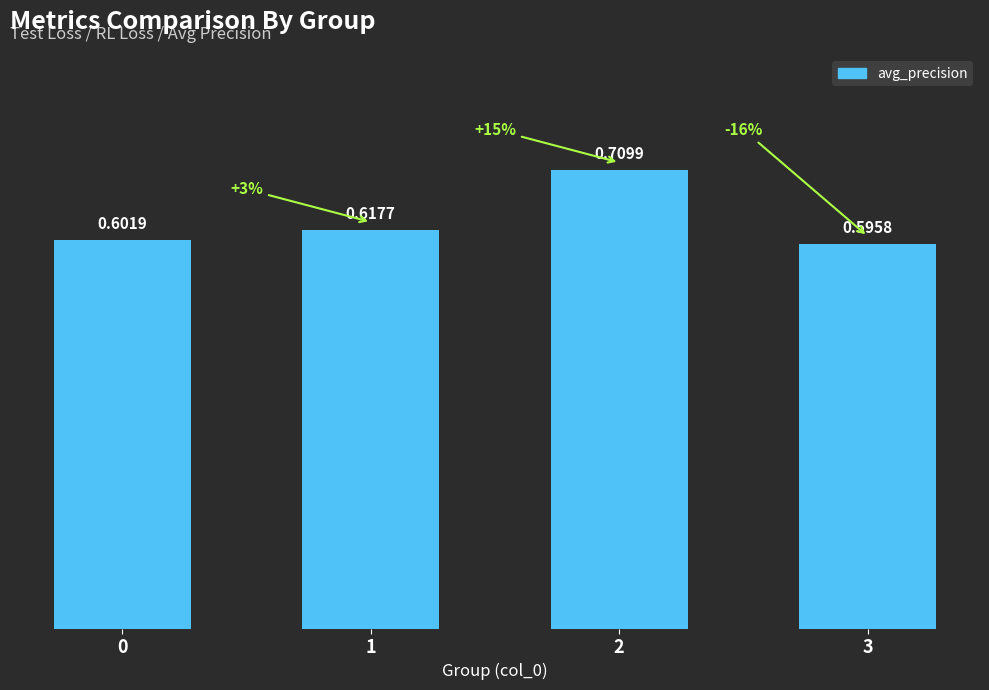

What is the difference between the maximum and minimum values?

0.1